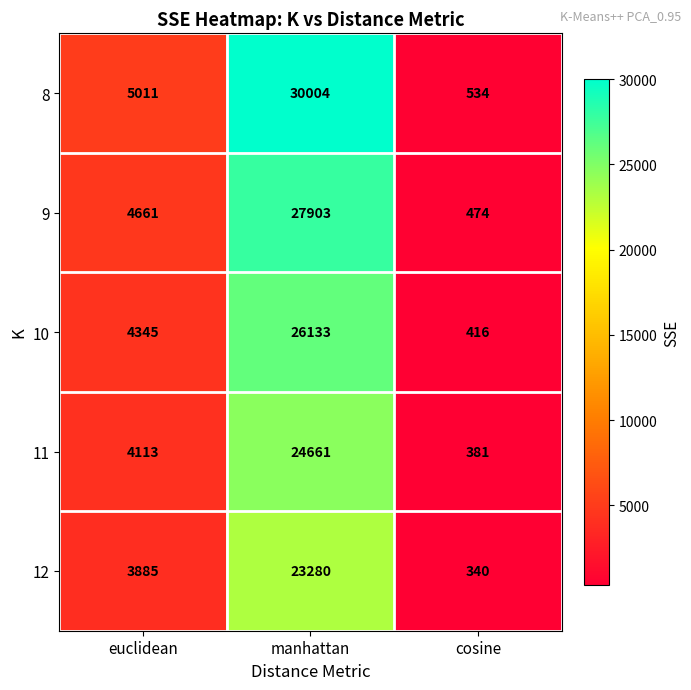

At how many categories does at least one series exceed 26716?

1